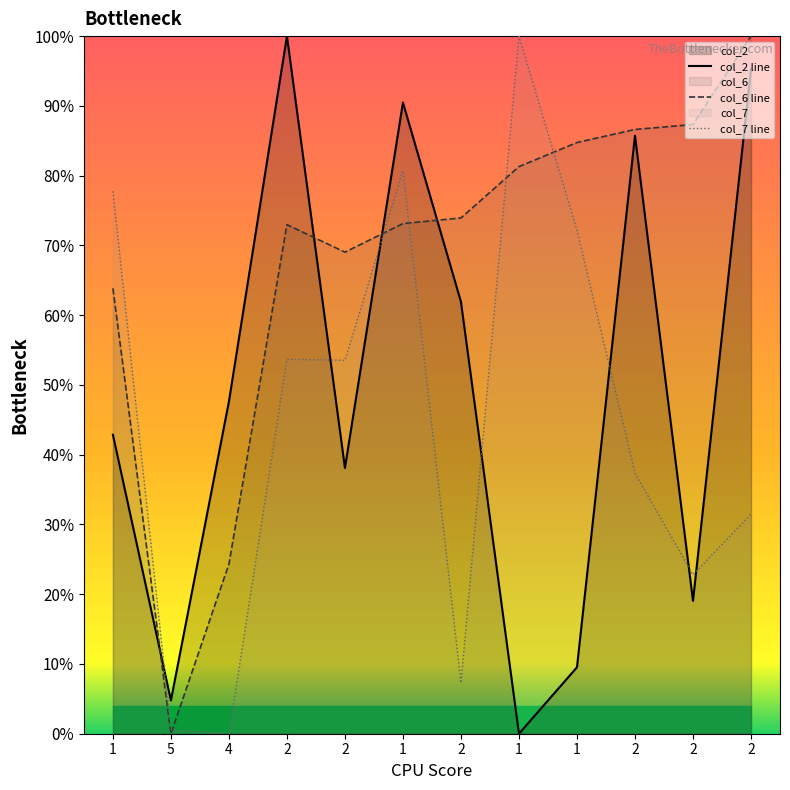

True or false: col_2 line has a value of 0.6 at 2.

True